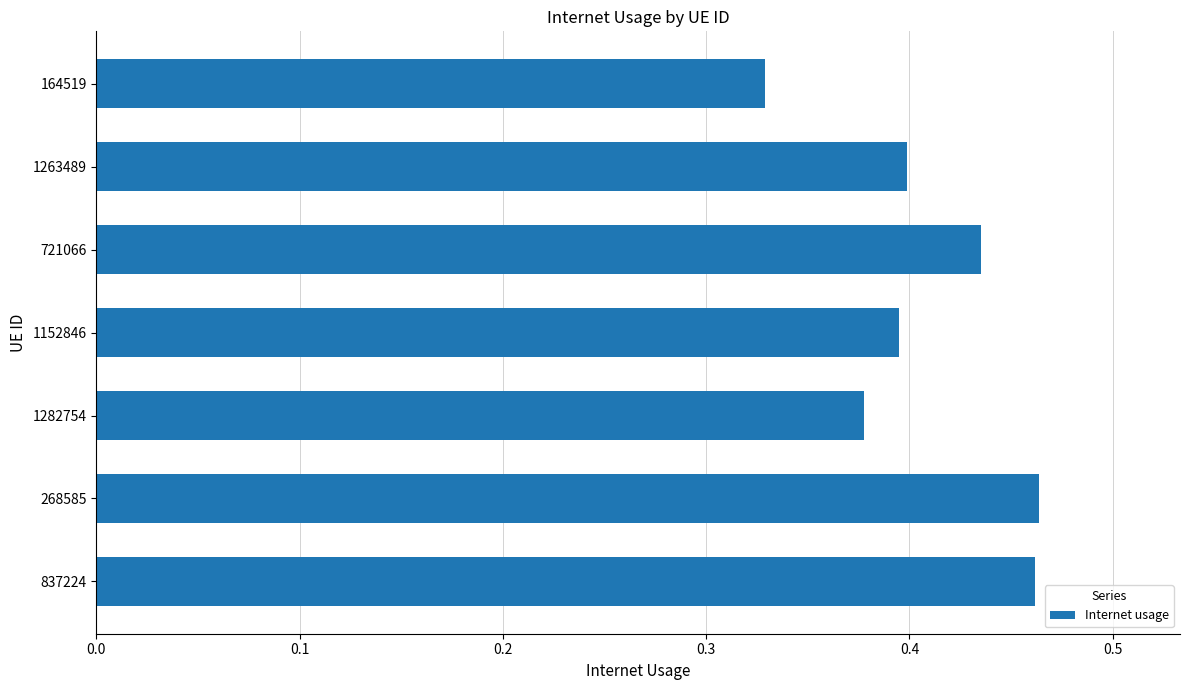

Which category has the lowest value across all series?

164519